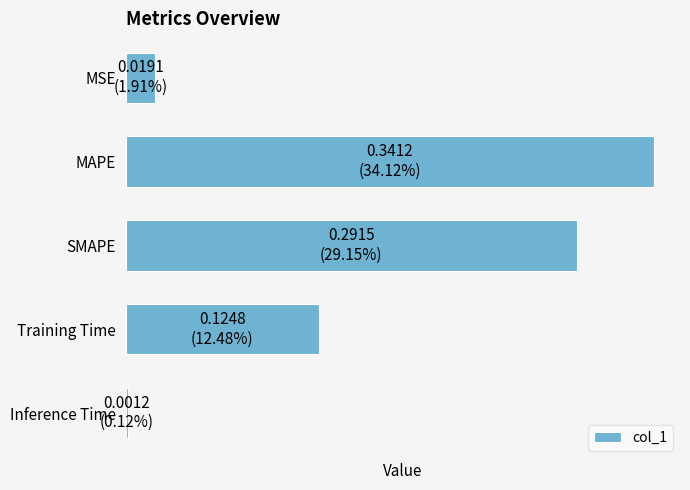

At which category does the chart reach its peak across all series?

MAPE